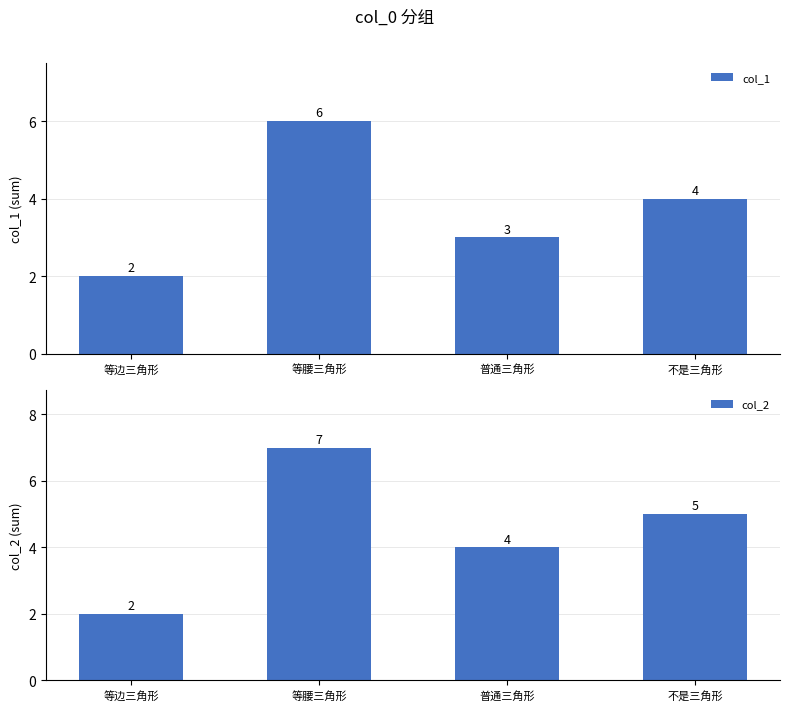

Which category has the highest value in the col_1 series?

等腰三角形